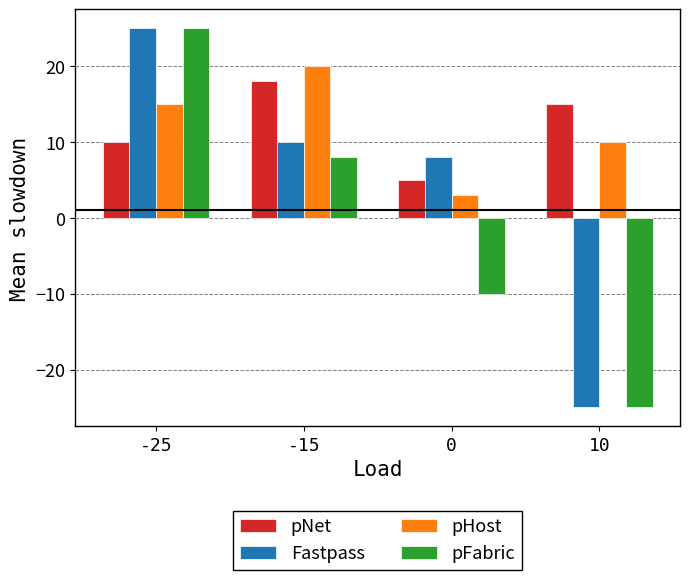

What is the smallest value displayed?

-25